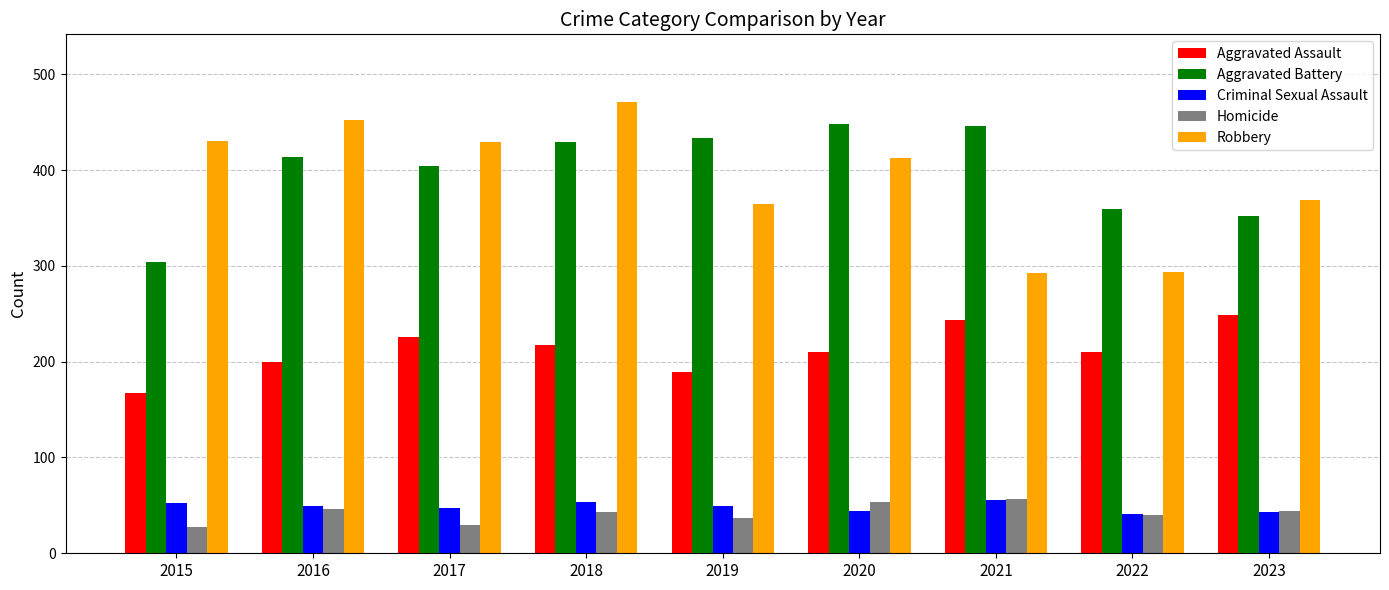

At 2015, list the series in order from largest to smallest.

Robbery, Aggravated Battery, Aggravated Assault, Criminal Sexual Assault, Homicide